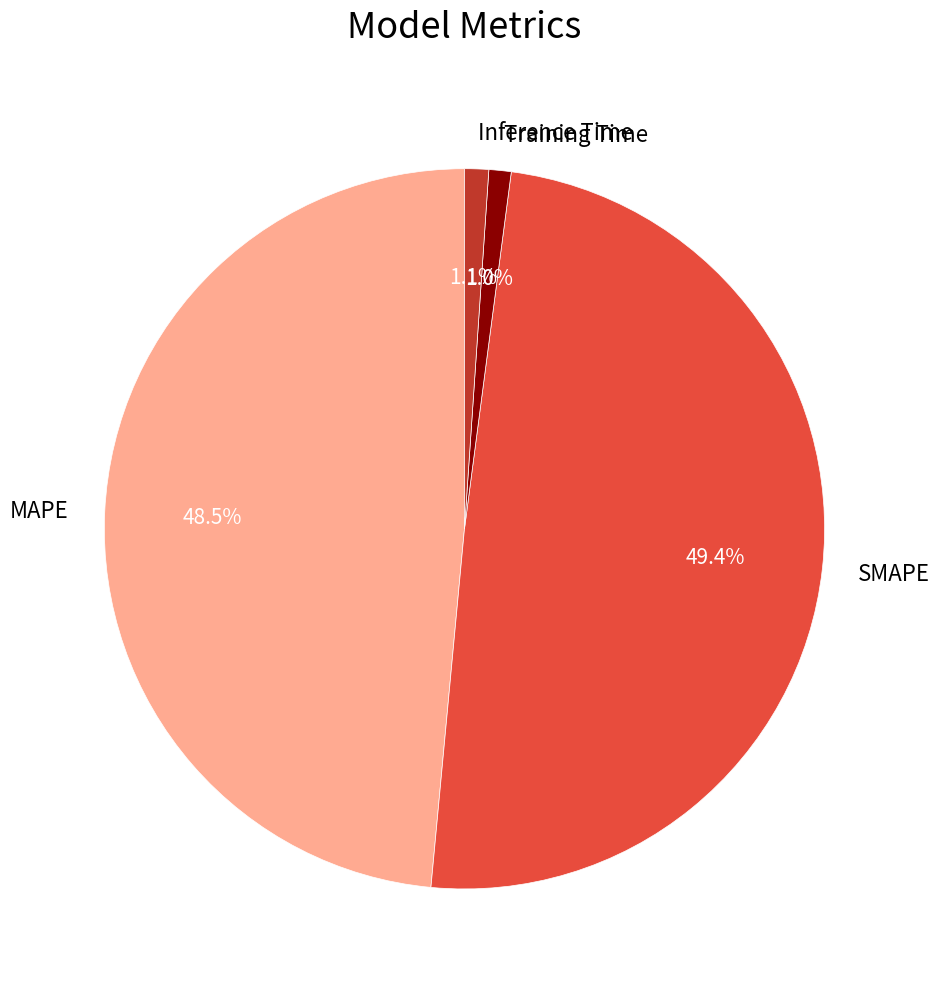

What portion of the pie excludes MAPE?

51.5%